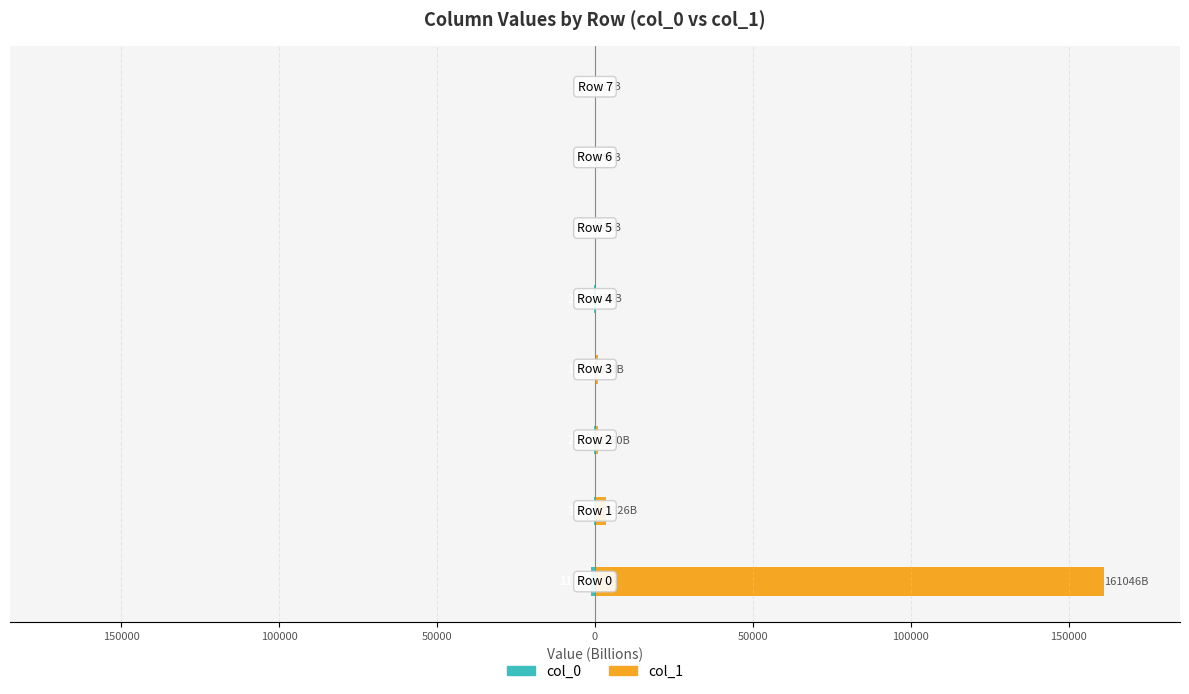

What is the minimum value for col_1?

324.7